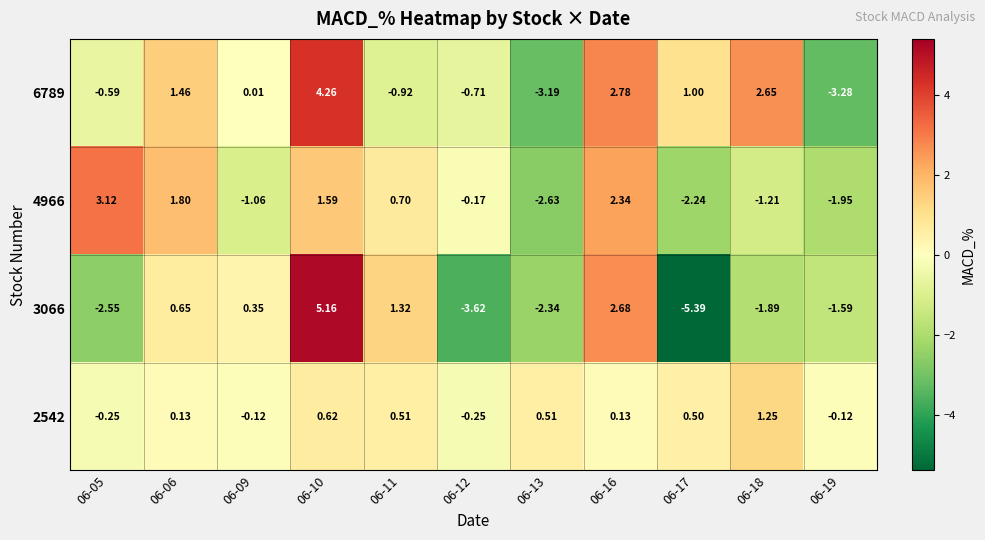

How many negative values does the 3066 series have?

6